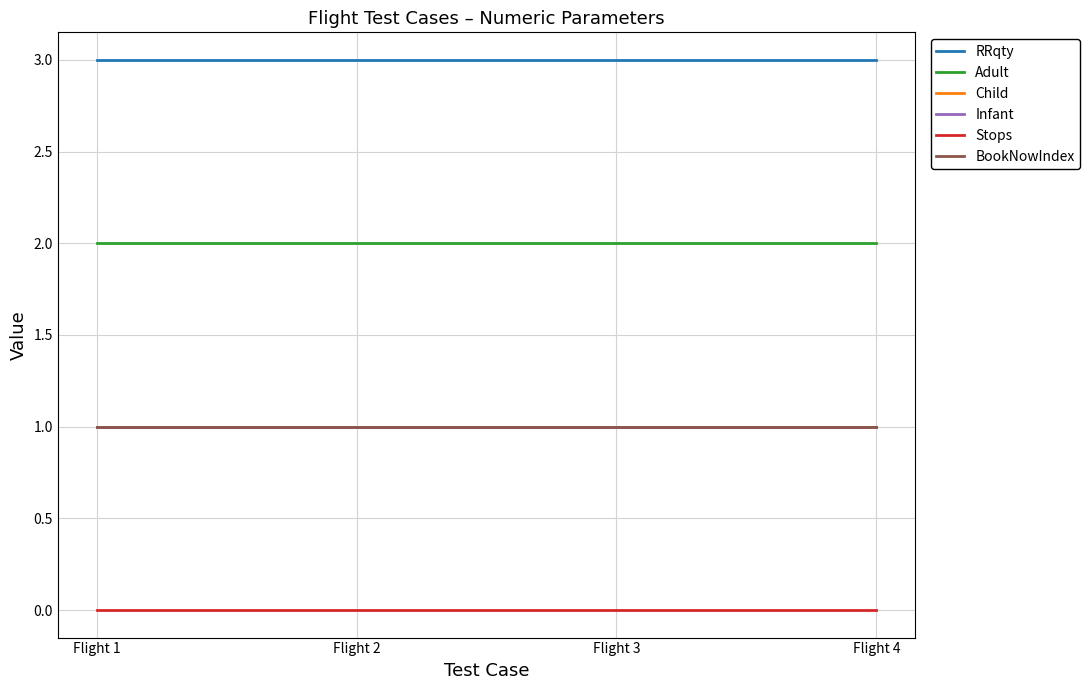

Does the chart display data point markers on the line(s)?

No